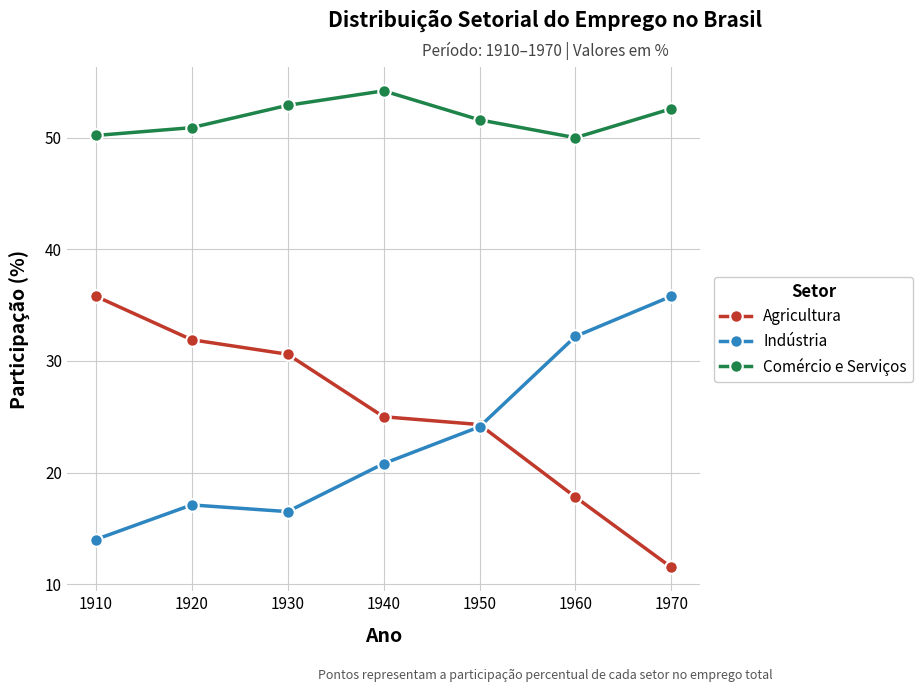

Reading left to right, list all the values displayed in this chart.

Agricultura: 1910=35.8	1920=31.9	1930=30.6	1940=25.0	1950=24.3	1960=17.8	1970=11.5
Indústria: 1910=14.0	1920=17.1	1930=16.5	1940=20.8	1950=24.1	1960=32.2	1970=35.8
Comércio e Serviços: 1910=50.2	1920=50.9	1930=52.9	1940=54.2	1950=51.6	1960=50.0	1970=52.6